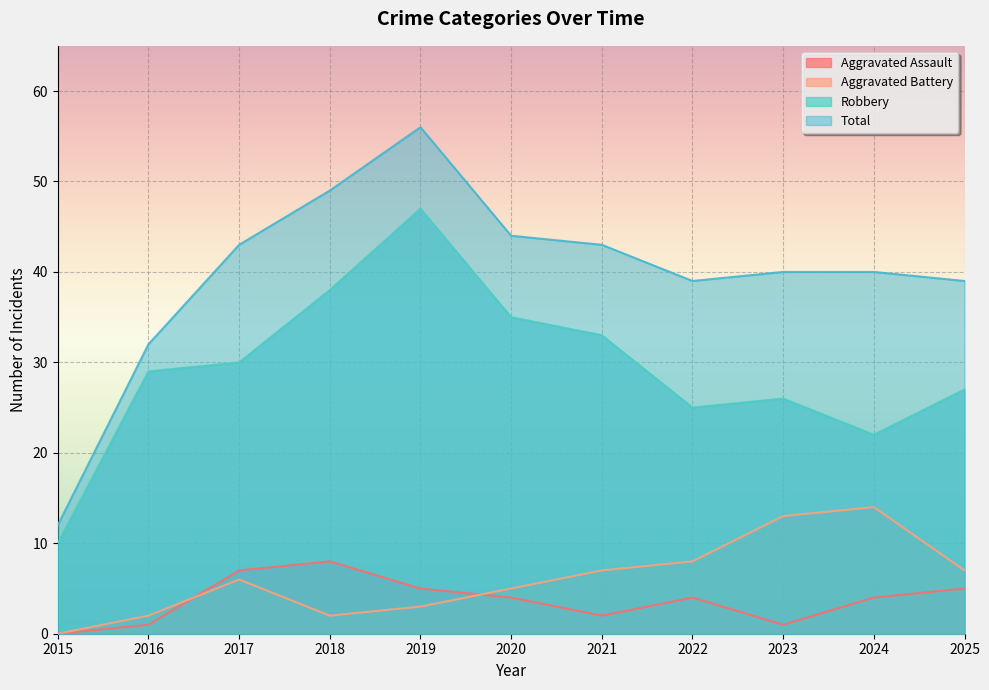

True or false: Aggravated Battery and Total intersect in this chart.

False